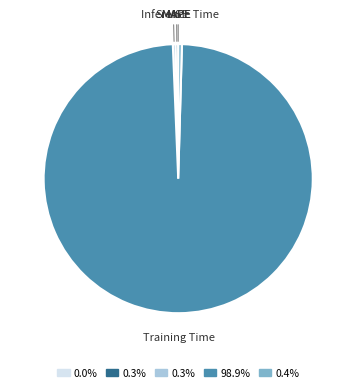

Is there any slice that represents more than half of the pie?

Yes